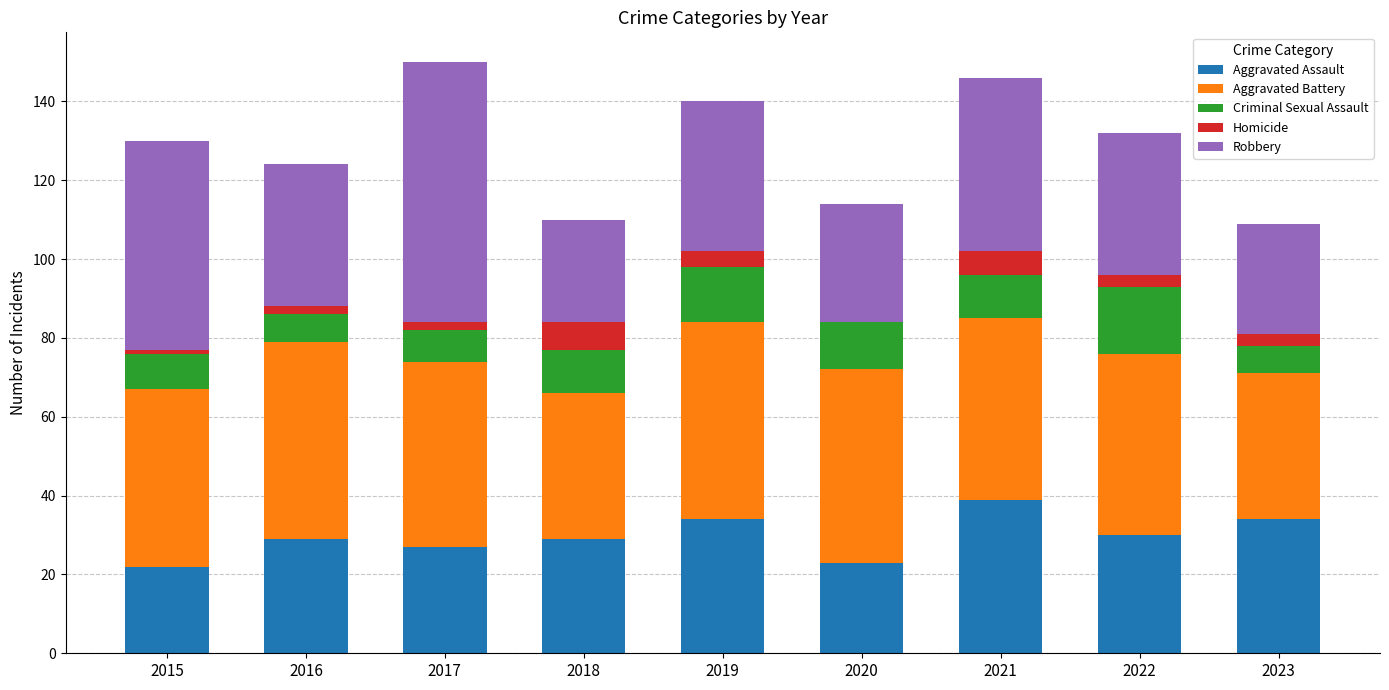

How many data points does each series have?

9